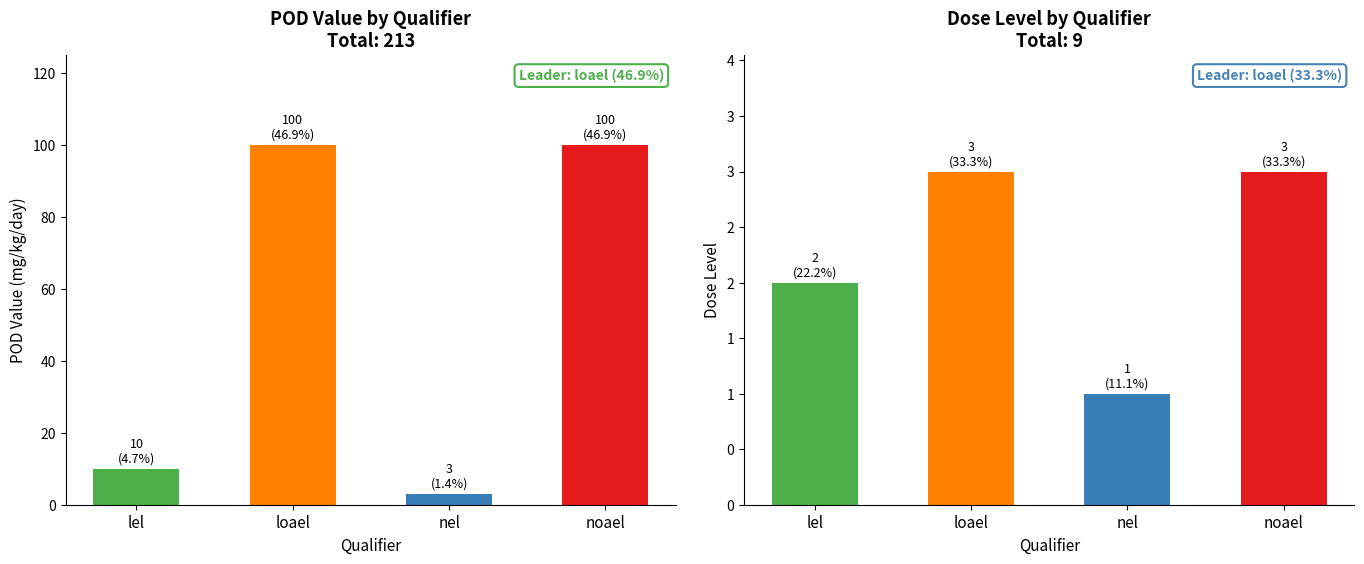

What is the difference between the pod_value values at lel and noael?

90